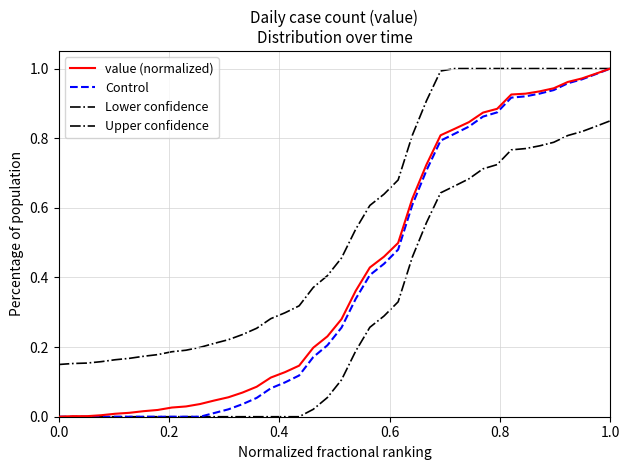

How many lines are shown in the chart?

4